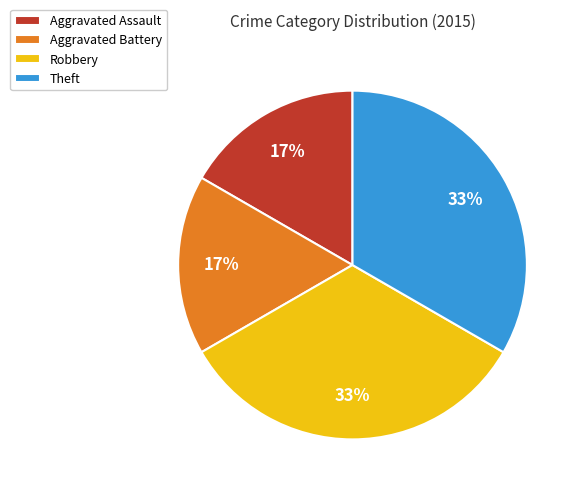

To the nearest percent, what is the combined percentage of Aggravated Assault and Robbery?

50%